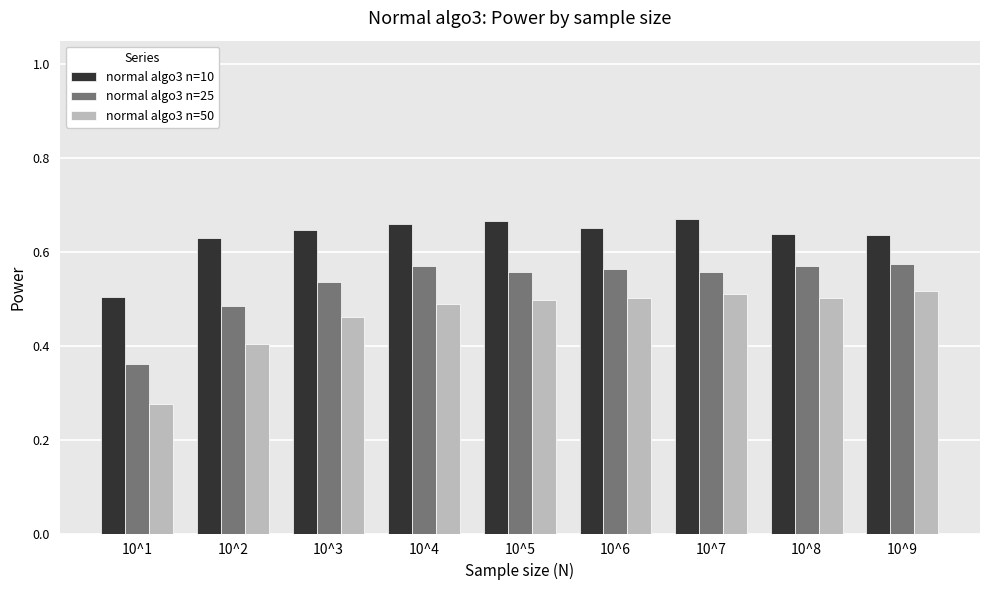

Does the chart contain stacked bars?

No